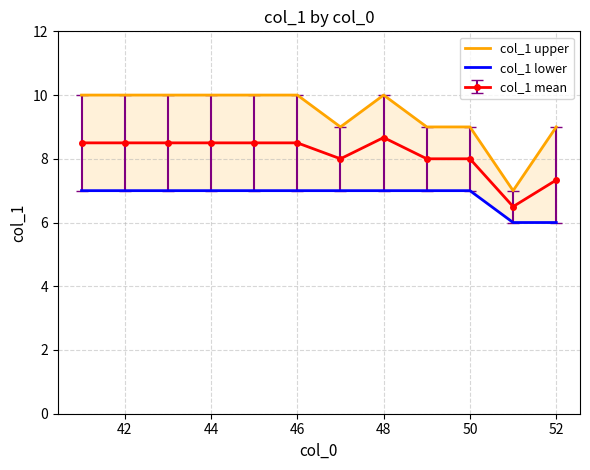

The value of col_1 mean at 52 is 2.8. True or false?

False